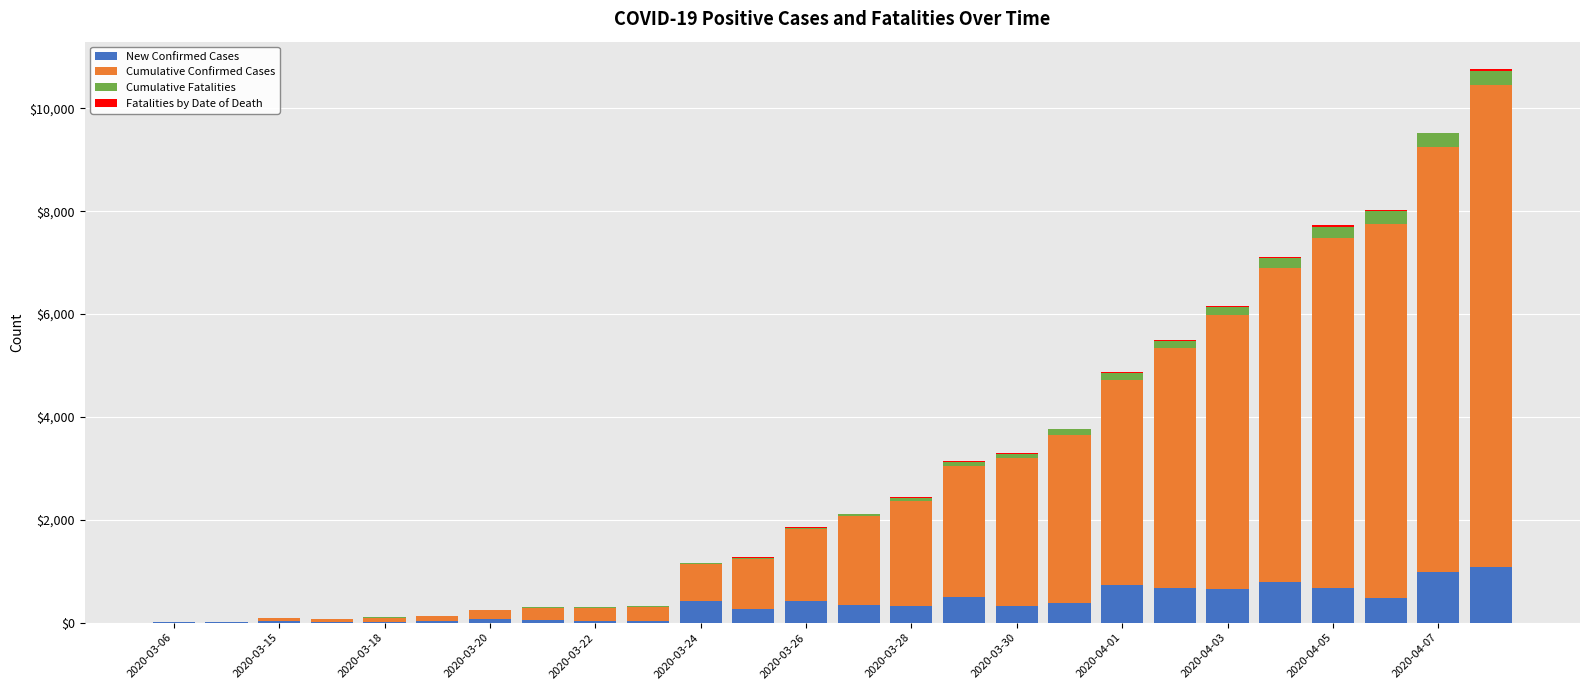

What is the highest value of the New Confirmed Cases series?

1092